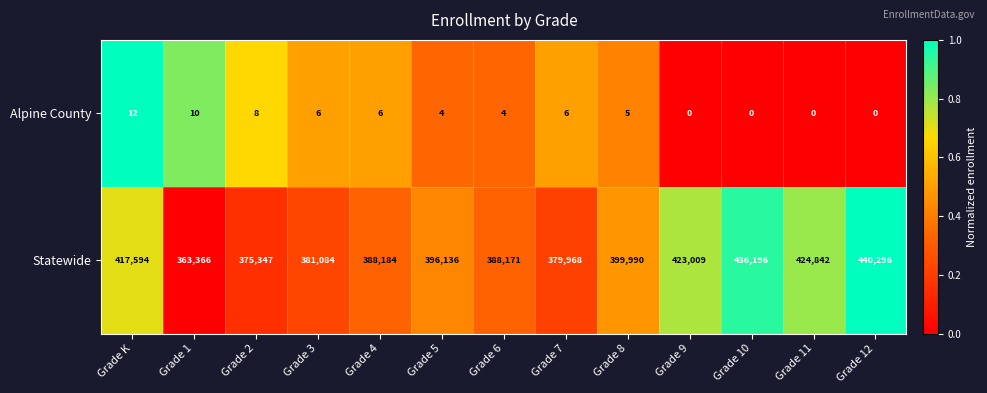

At which label does Statewide first exceed 396136?

Grade K